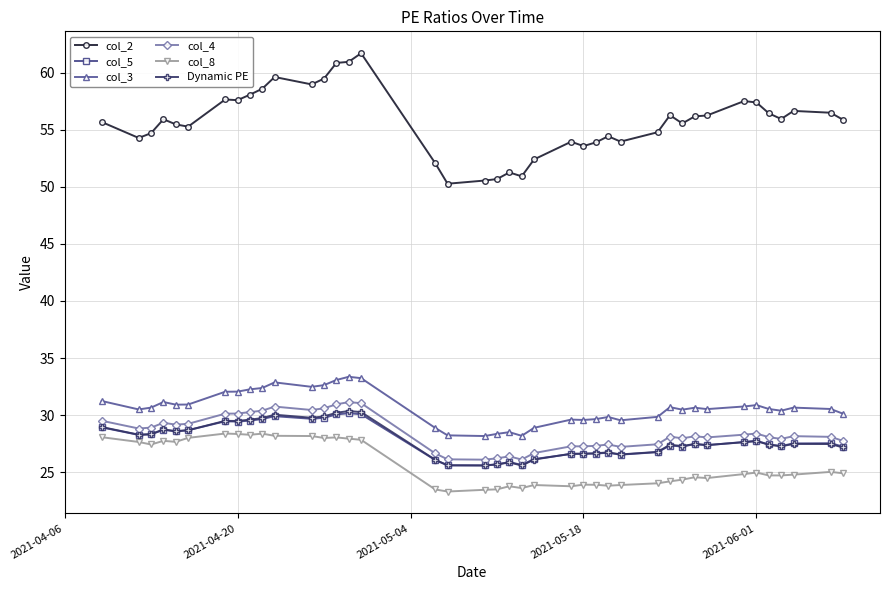

Which series has the widest spread of values?

col_2